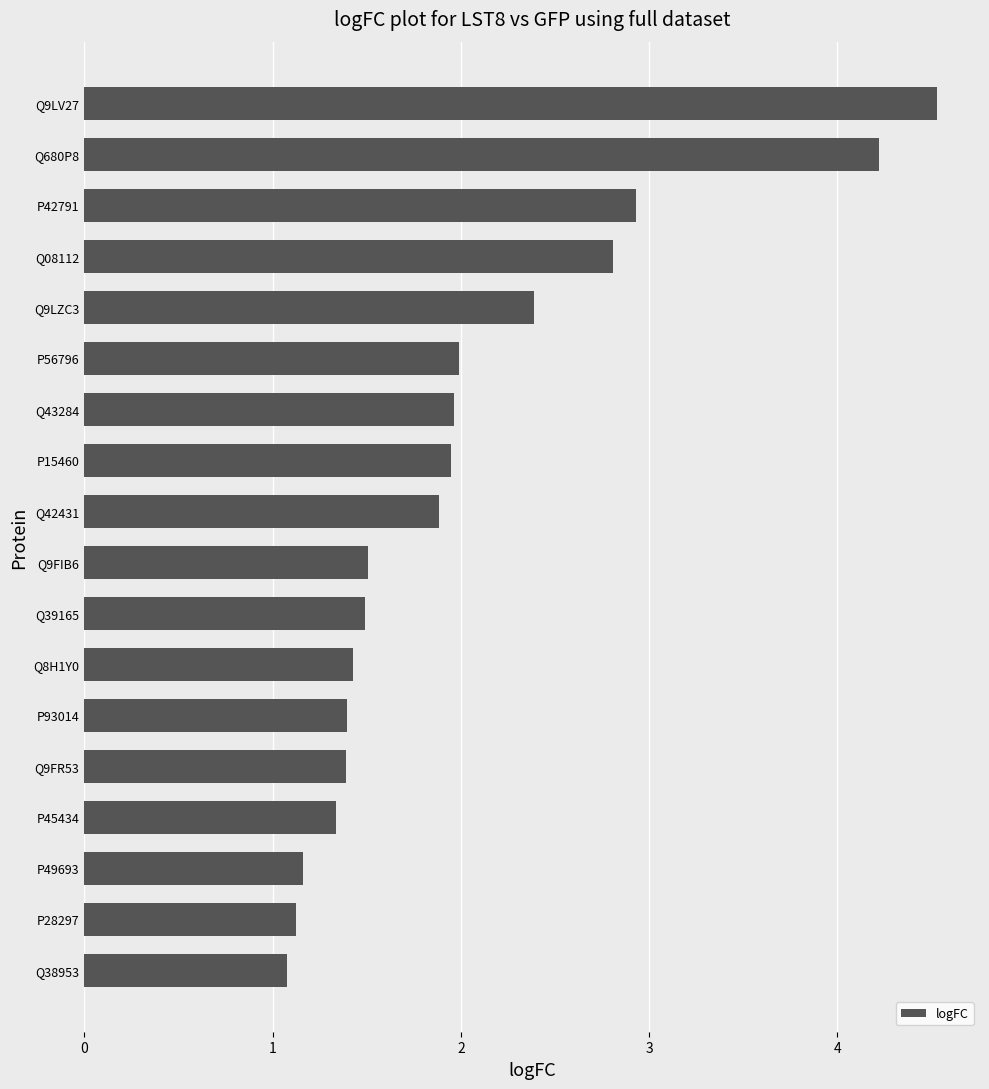

Approximately how many times larger is the value at P56796 compared to P49693?

1.7